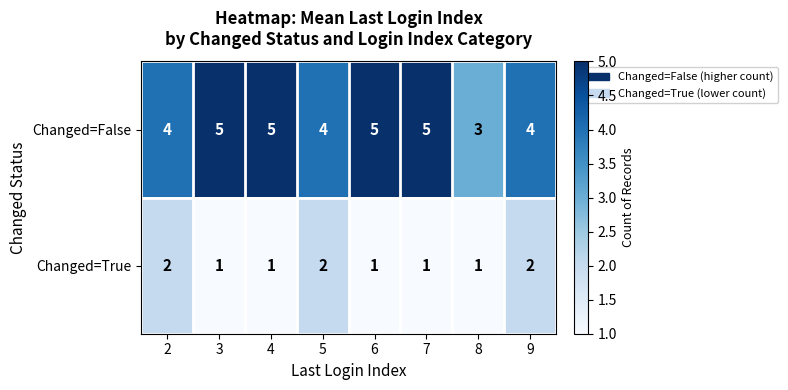

List the series in order of their peak value, highest first.

Changed=False, Changed=True